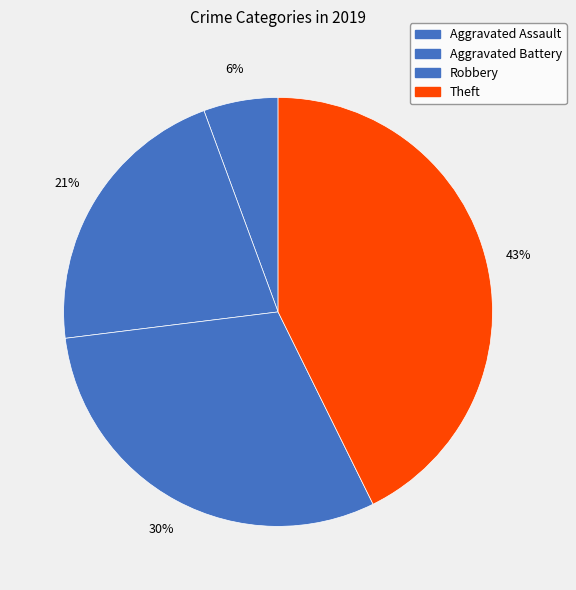

How many slices are in this pie chart?

4